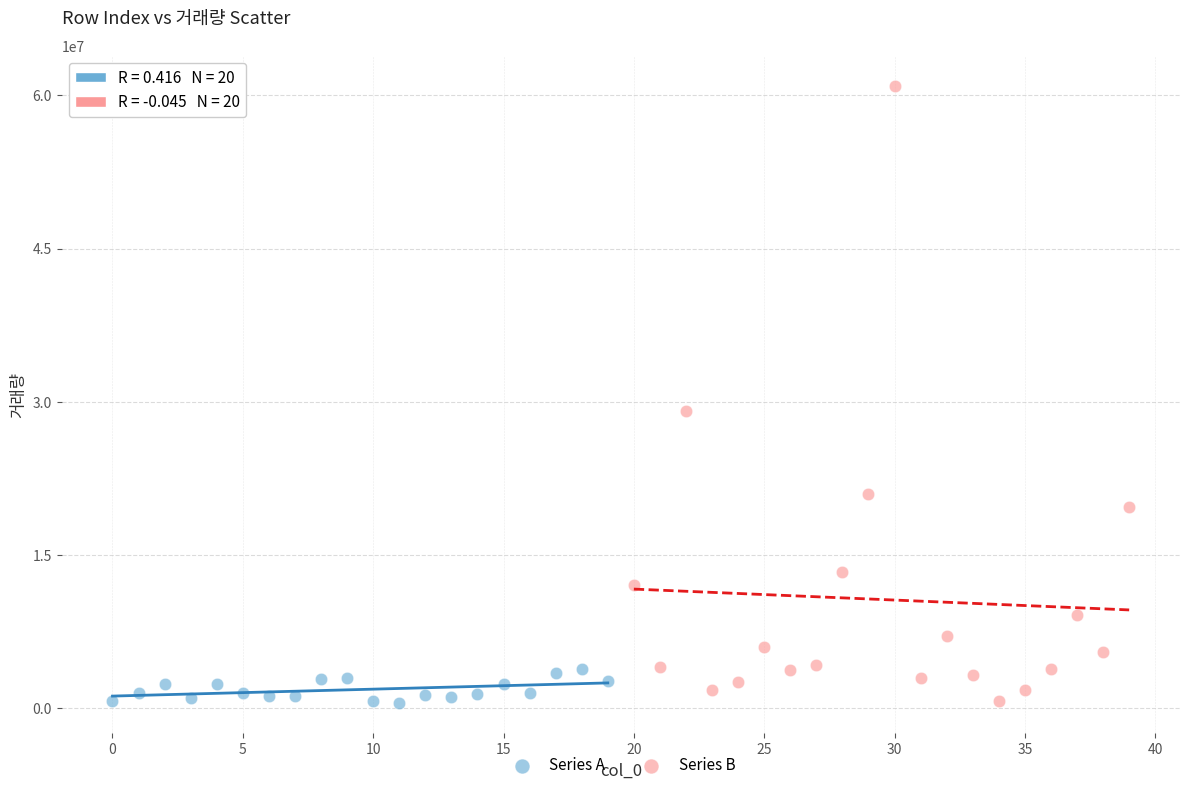

Which series reaches the maximum Y coordinate?

Series B